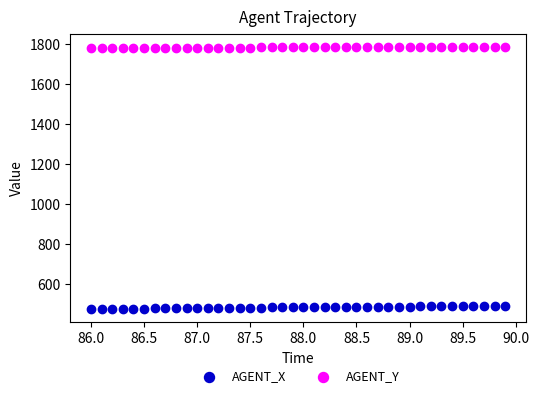

Which series has the largest Y range (max minus min)?

AGENT_X